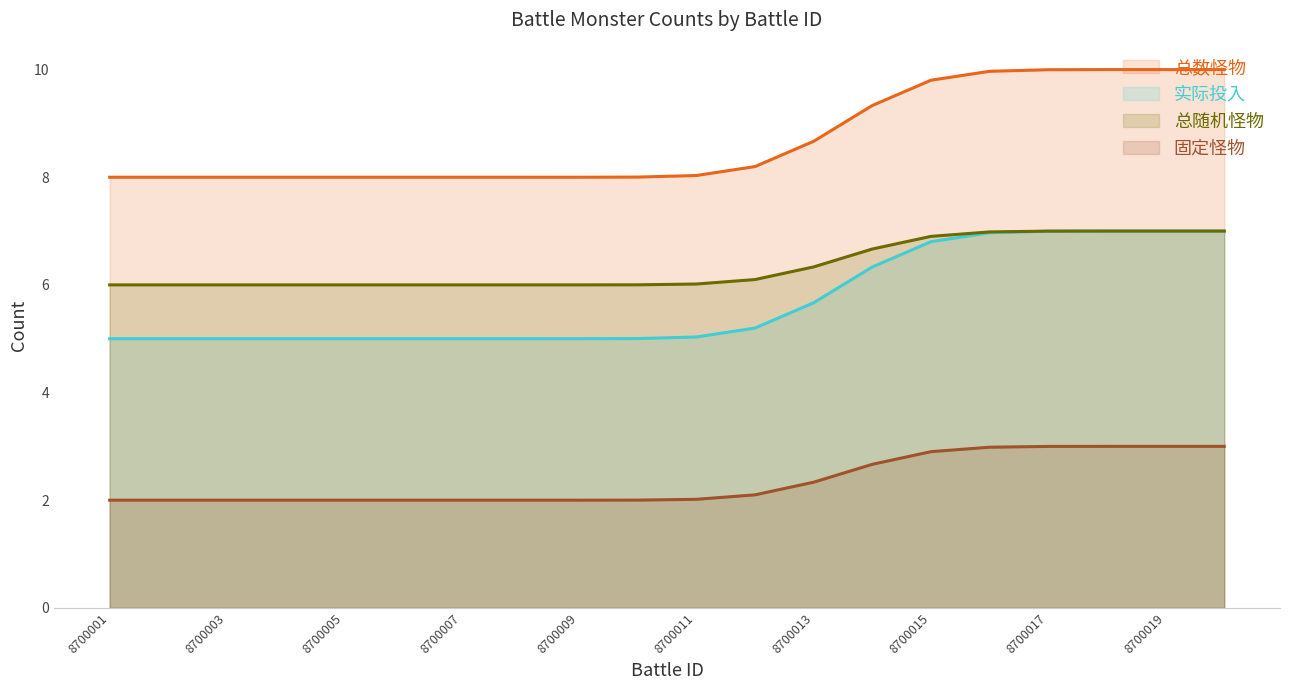

Which series has the largest range (max minus min)?

总数怪物